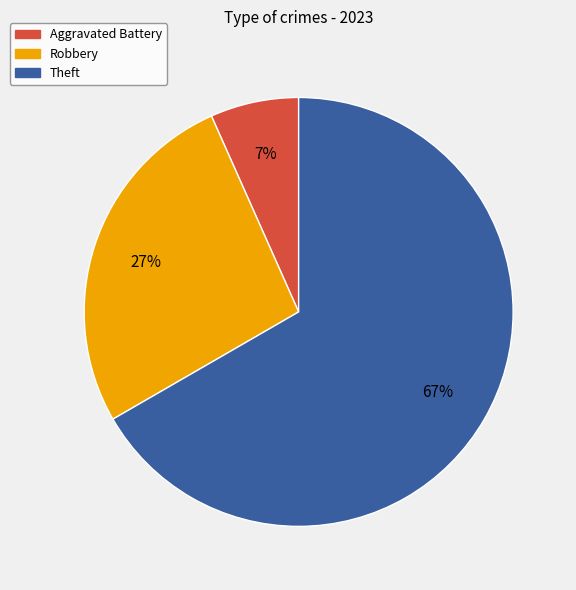

Which category has the biggest portion of the pie?

Theft